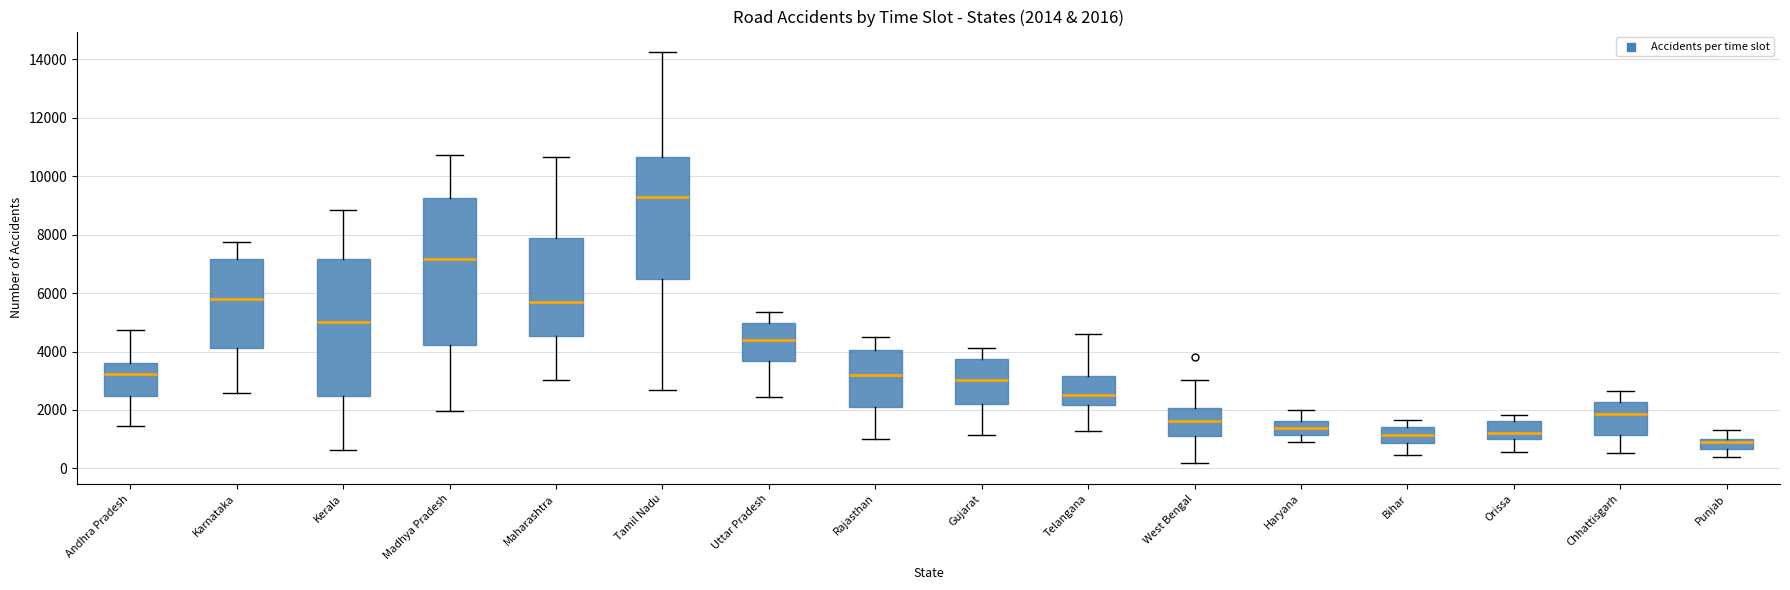

Comparing the boxes themselves (not the whiskers), which one is the tallest?

Madhya Pradesh